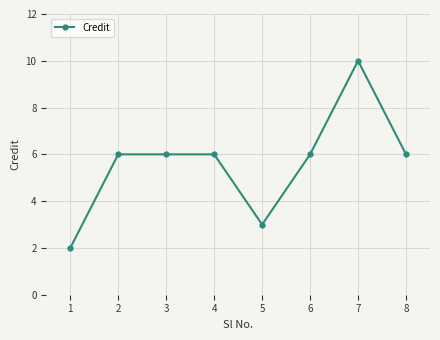

What is the maximum value shown in the chart?

10